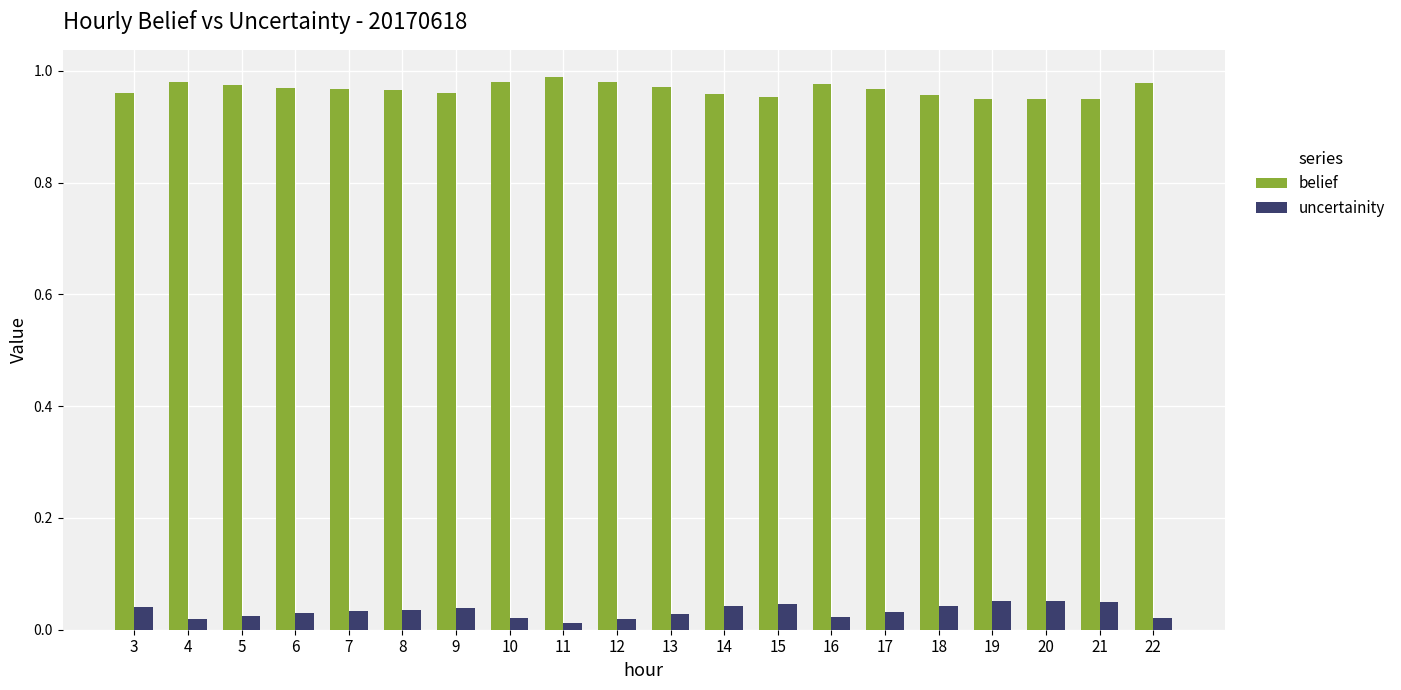

How many uncertainity values are between 0 and 1?

20